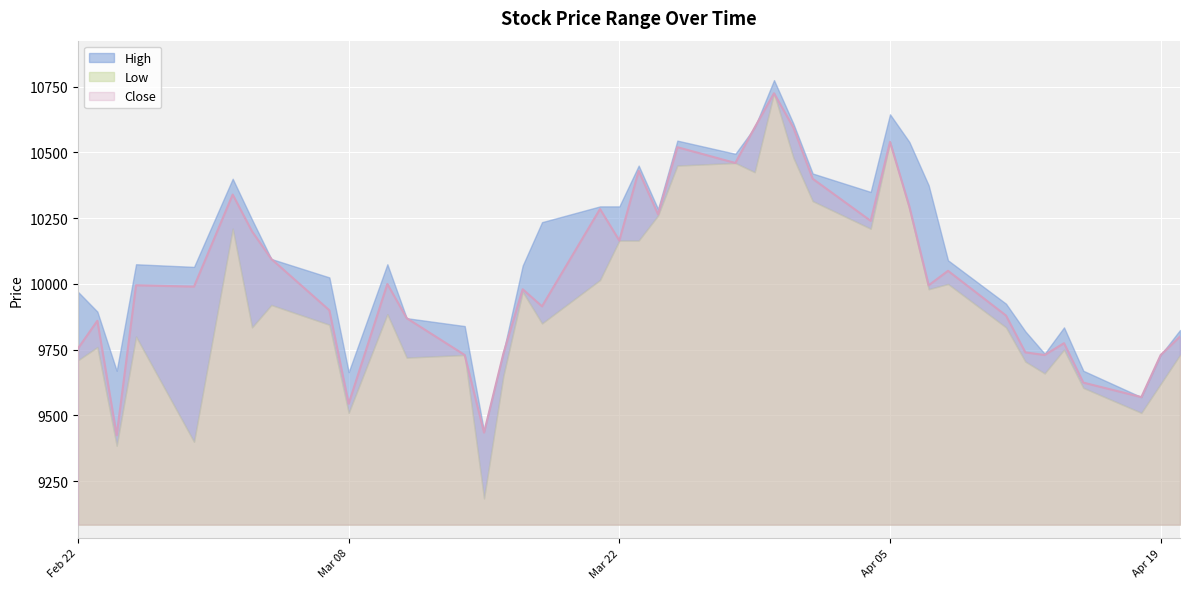

The value of Close at 2022-02-23 is 2567. True or false?

False